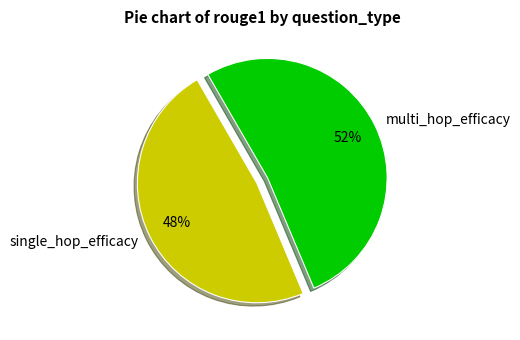

Rank the categories by value from highest to lowest.

multi_hop_efficacy, single_hop_efficacy